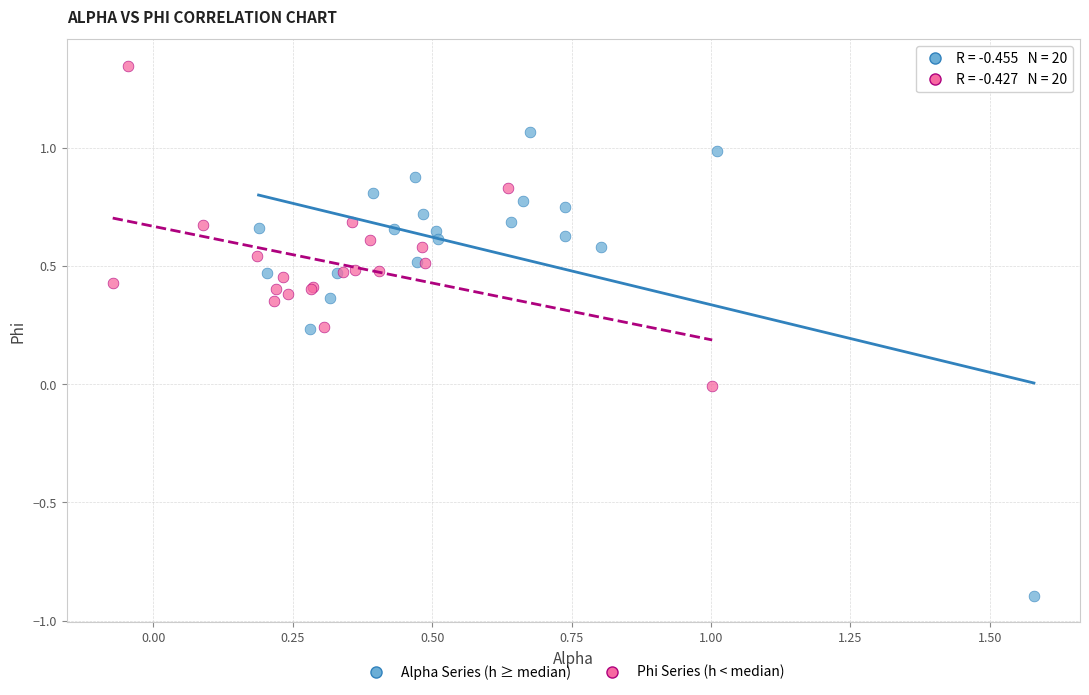

Which series contains the lowest Y value?

Alpha Series (h ≥ median)